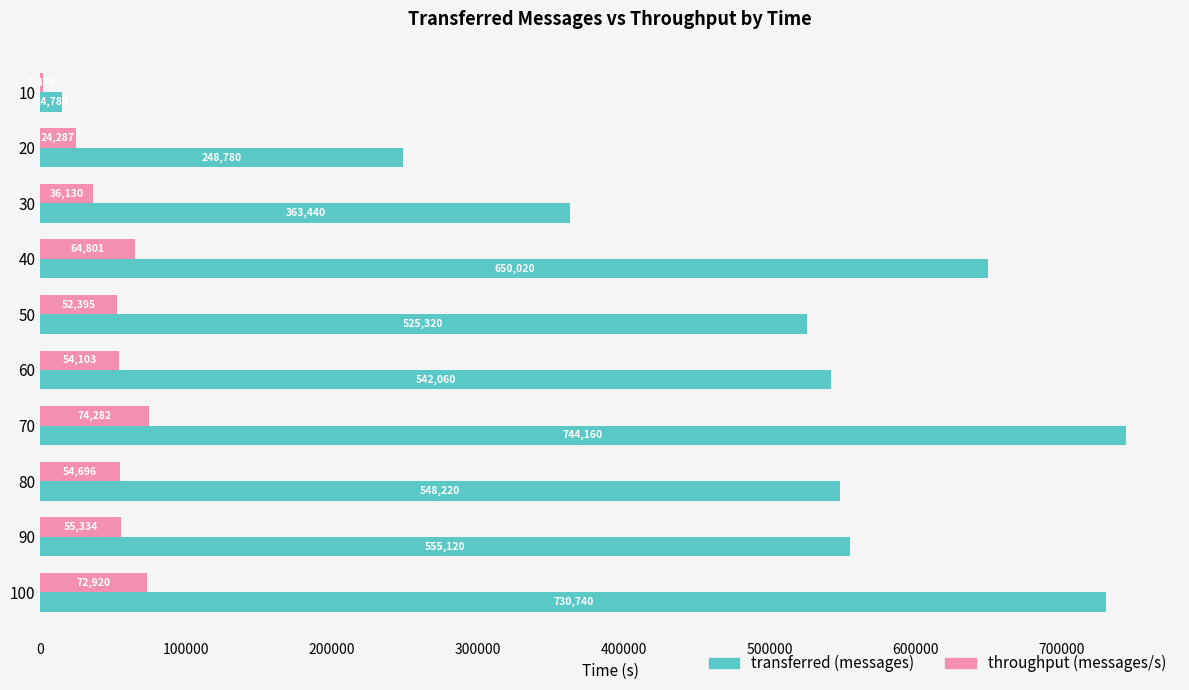

Which series has the largest total across all categories?

transferred (messages)